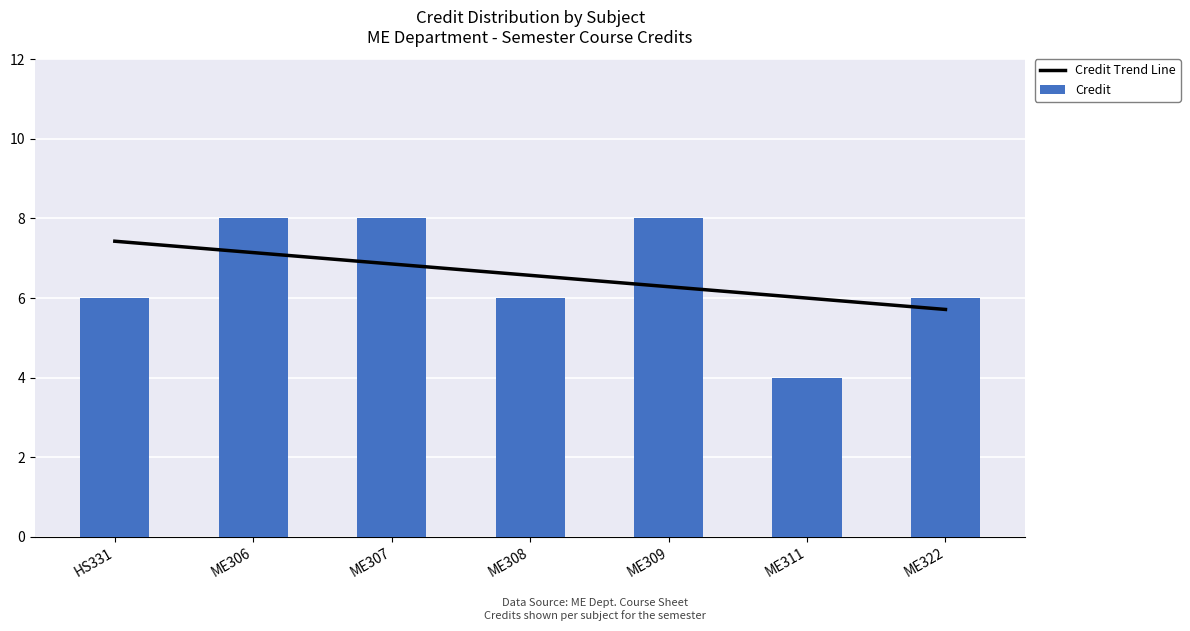

How many values in the Credit Trend Line series are below 6?

2